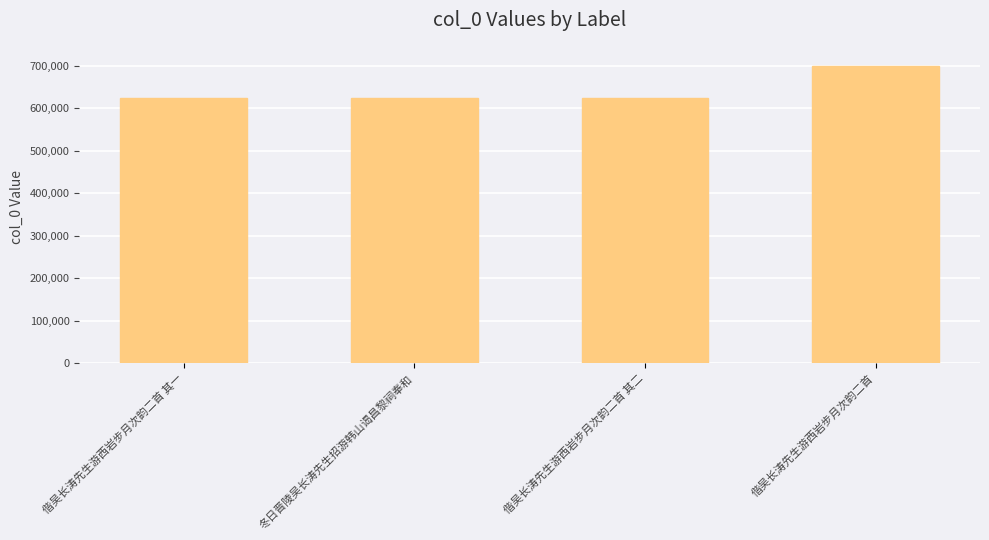

What value does the data have at 偕吴长涛先生游西岩步月次韵二首 其二?

625146